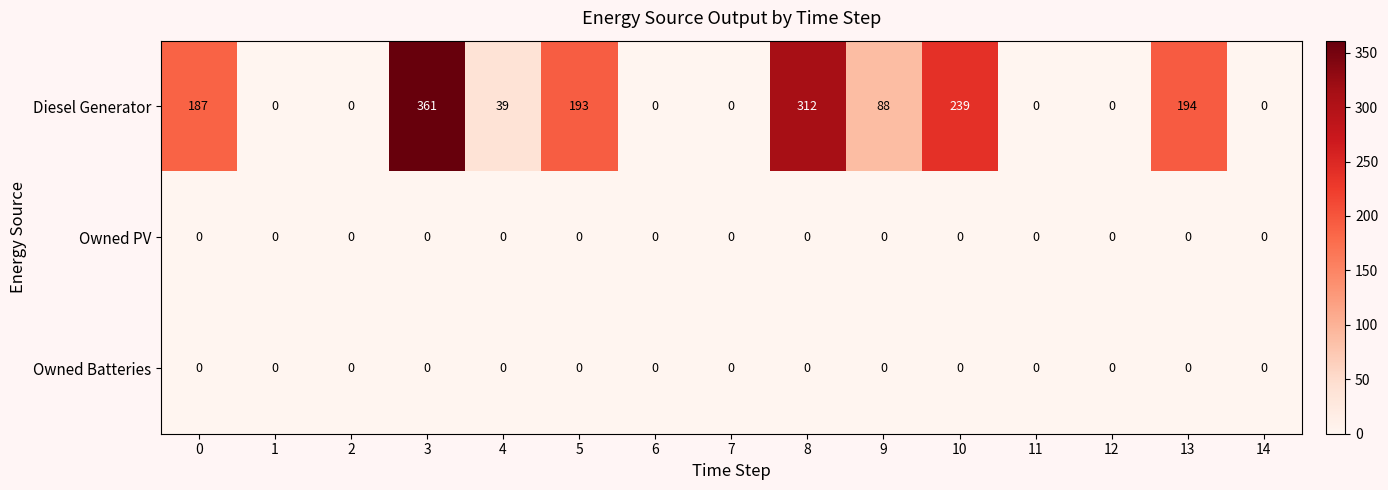

At which category is the sum across all series the highest?

3